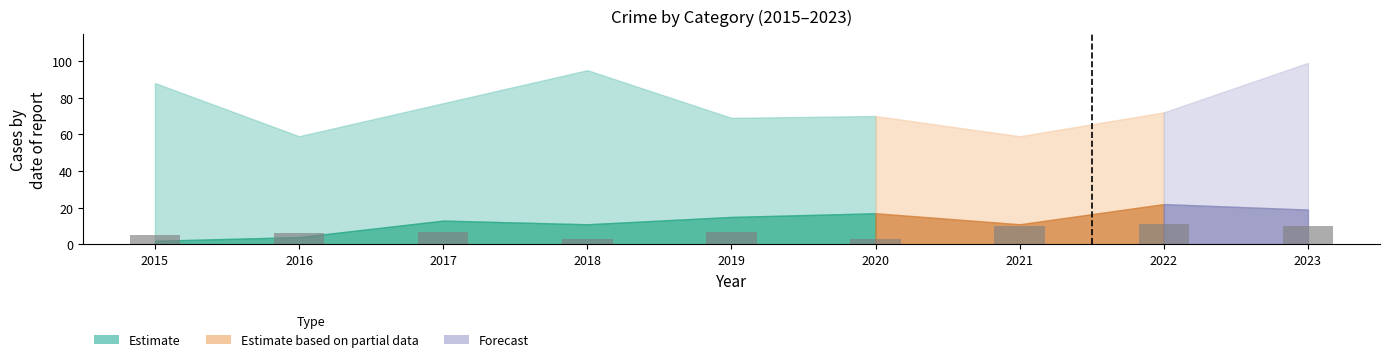

What is the maximum value shown in the chart?

11